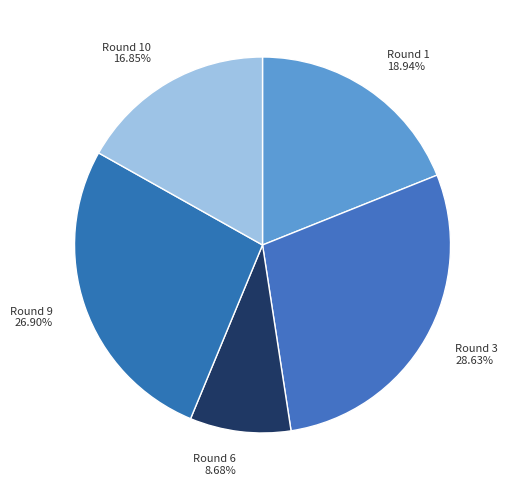

Approximately how many times larger is the value at Round 3 28.63% compared to Round 6 8.68%?

3.3